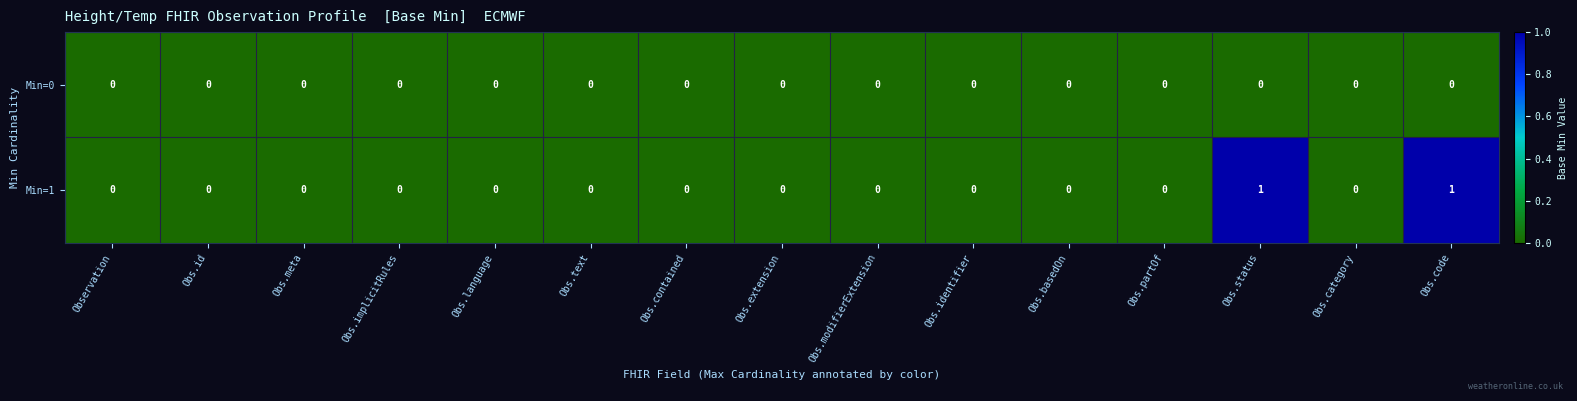

Rank the series by their average value, from highest to lowest.

Min=1, Min=0